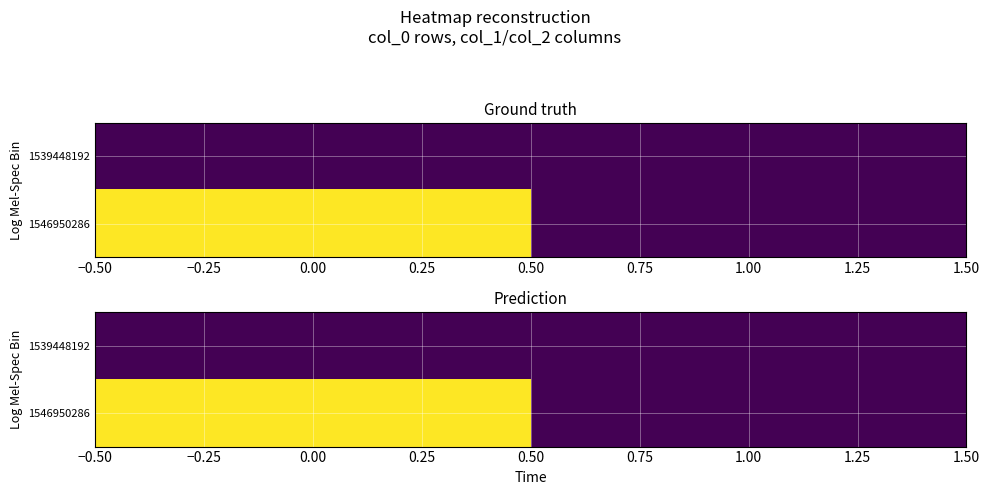

At 0.00, list the series in order from largest to smallest.

1546950286, 1539448192